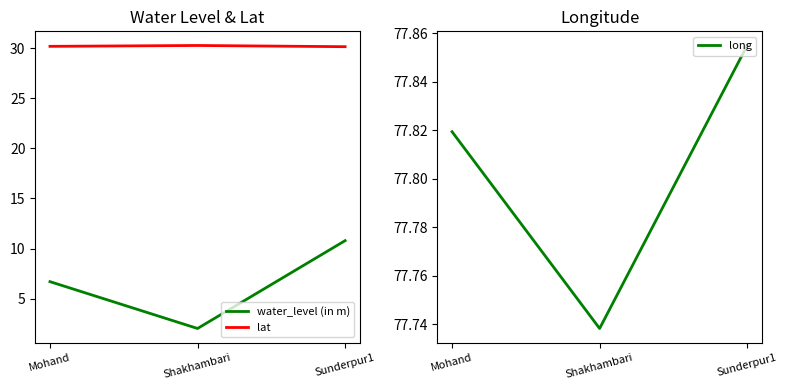

Which series changed the most between Mohand and Shakhambari?

water_level (in m)